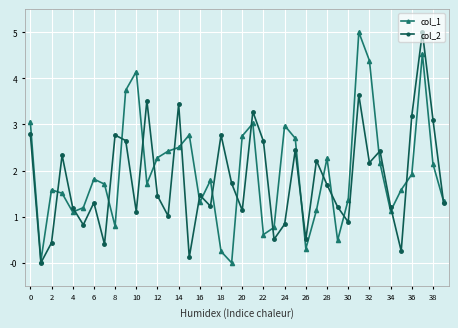

What is the difference between the second highest and second lowest values in the col_1 series?

4.5